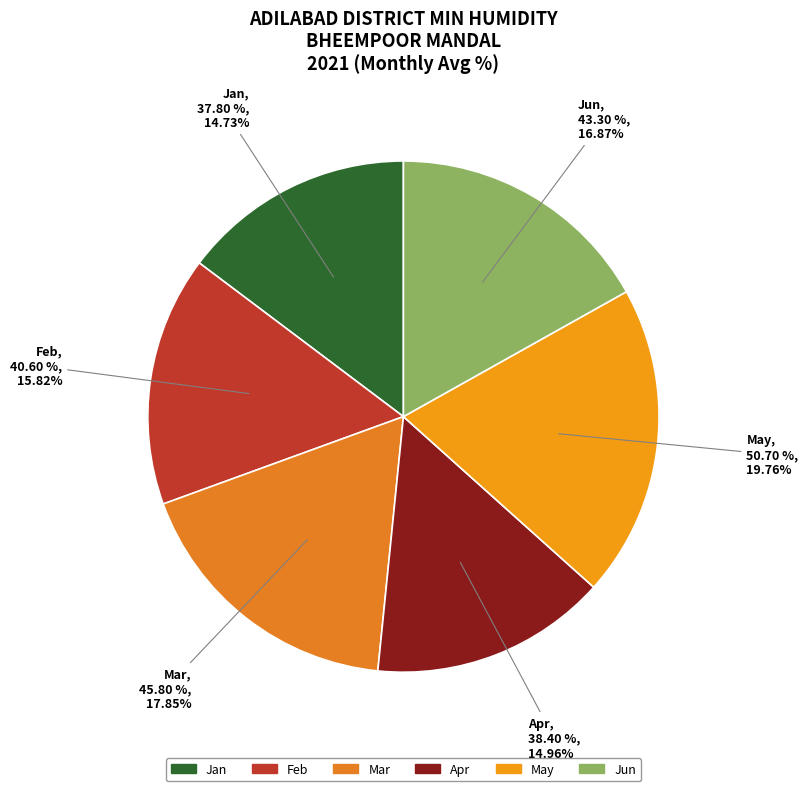

Is there any slice that represents more than half of the pie?

No